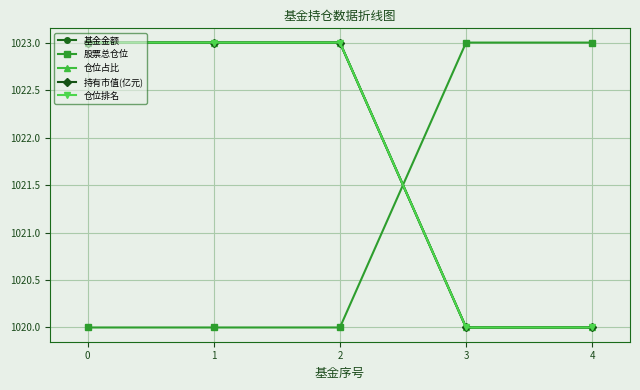

Is this an area chart (filled region under the line)?

No